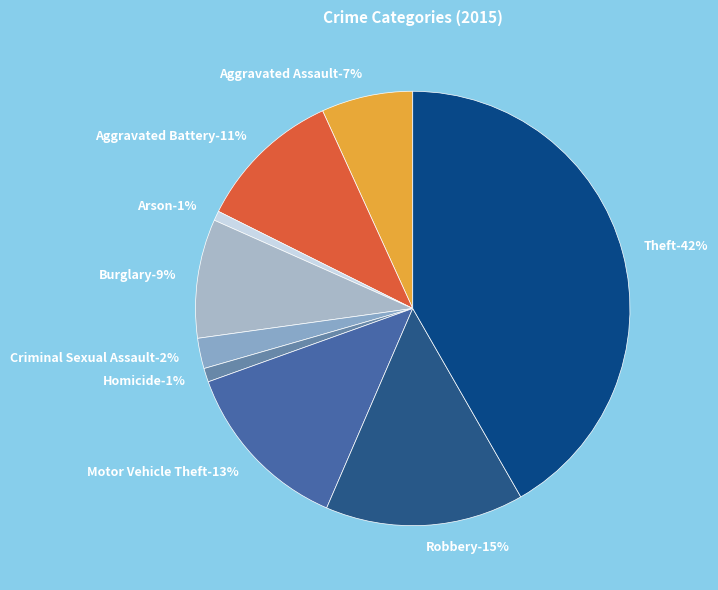

Rank the categories by value from highest to lowest.

Theft, Robbery, Motor Vehicle Theft, Aggravated Battery, Burglary, Aggravated Assault, Criminal Sexual Assault, Homicide, Arson